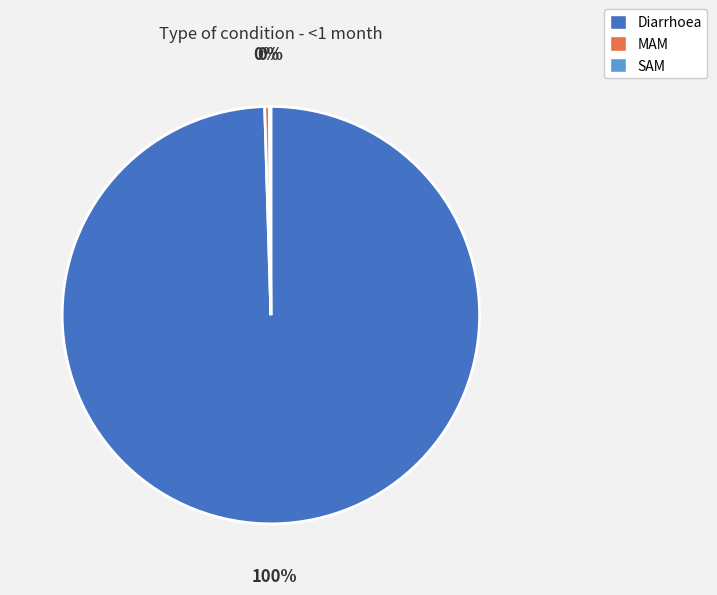

Is the sum of MAM and Diarrhoea greater than half?

Yes